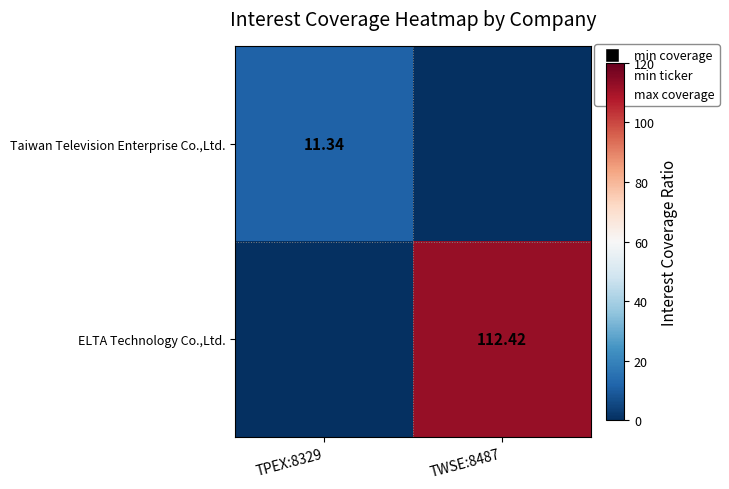

List the series in order of their peak value, highest first.

ELTA Technology Co.,Ltd., Taiwan Television Enterprise Co.,Ltd.